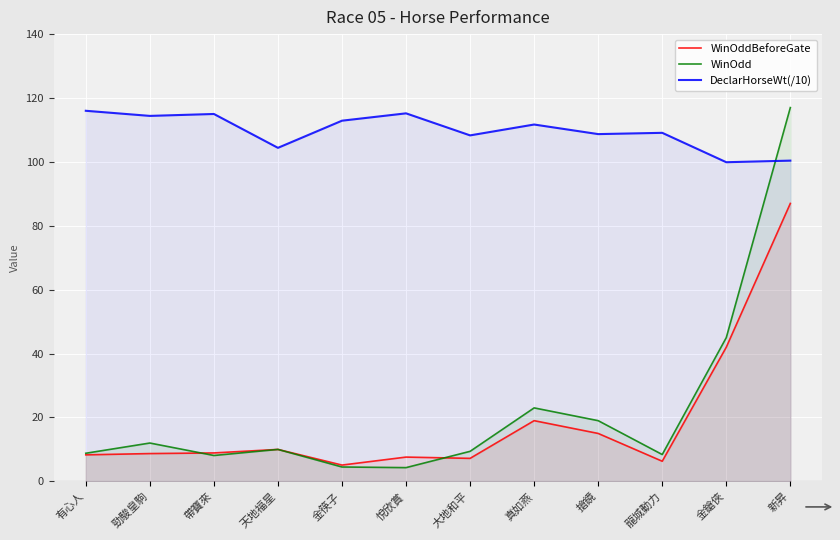

Where is the first local maximum for WinOdd?

勁駿皇駒